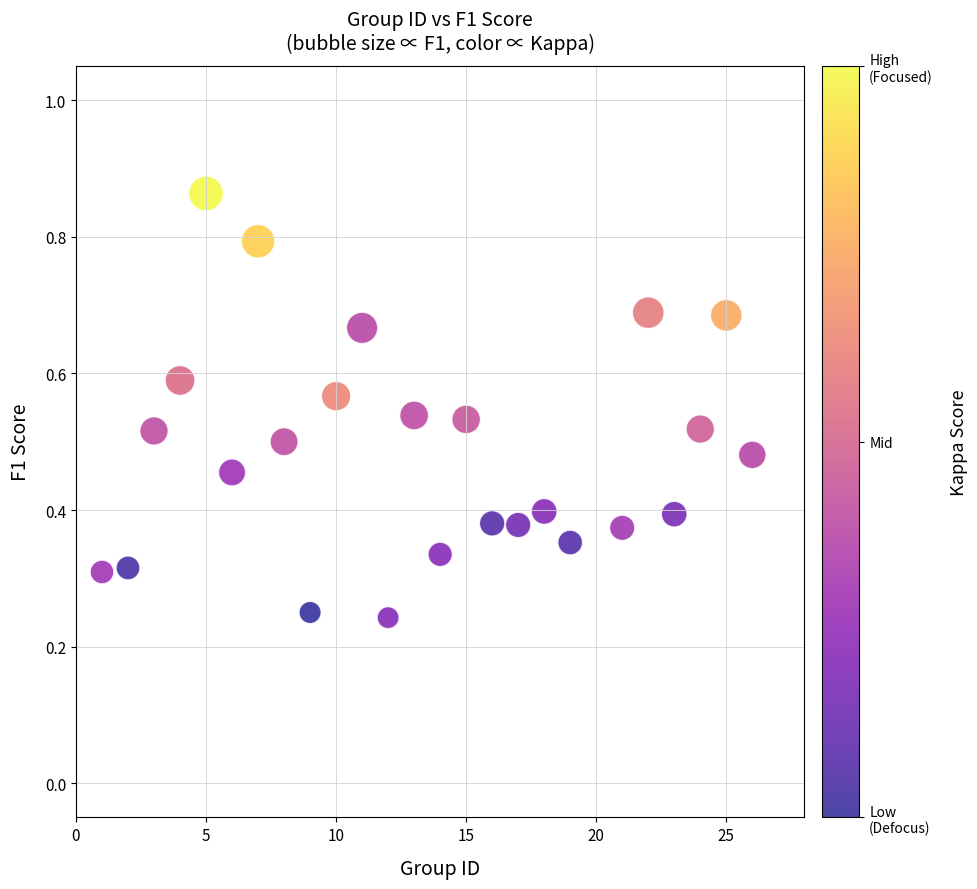

What is the range of X values (max minus min)?

25.0